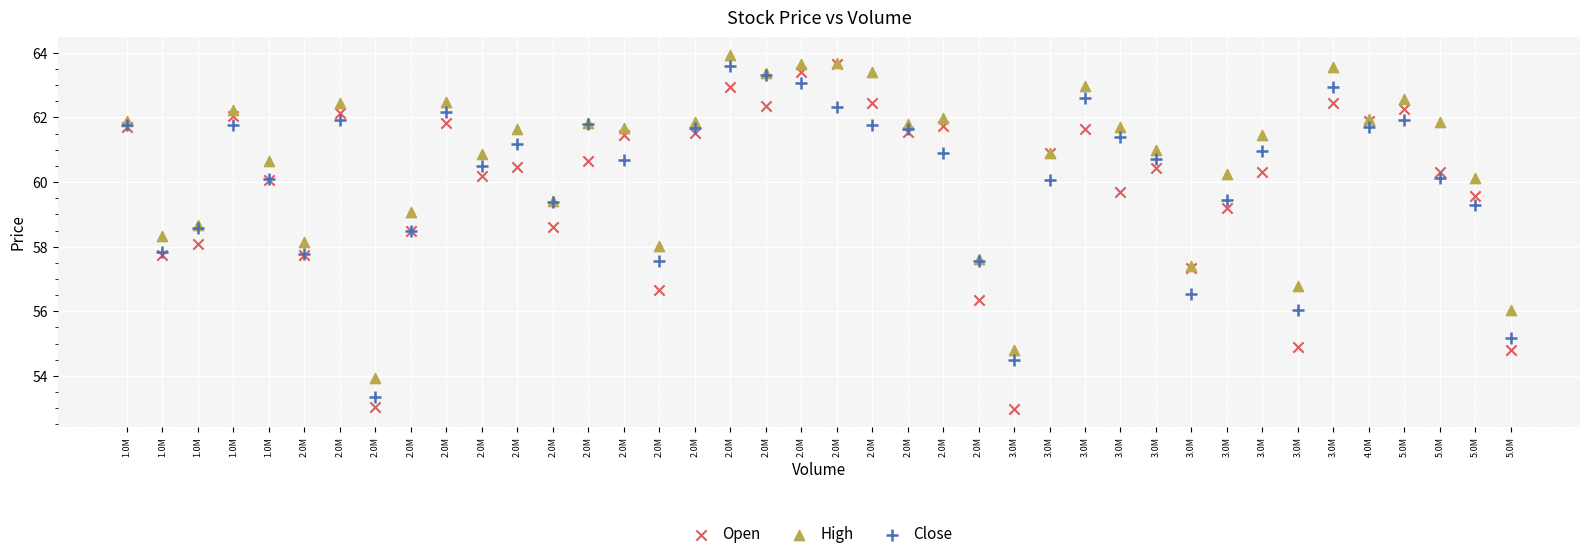

Which series reaches the minimum Y coordinate?

Open